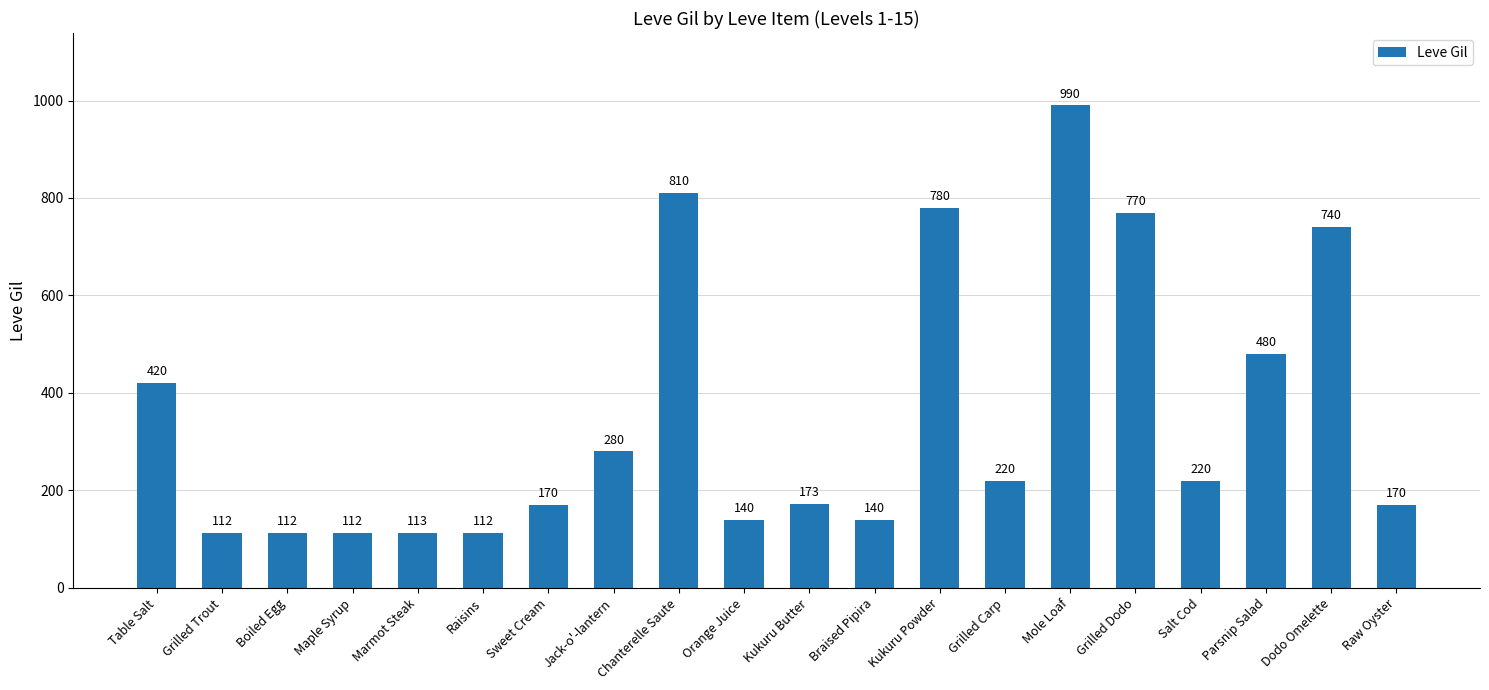

Where is the data nearest to the value 551?

Parsnip Salad